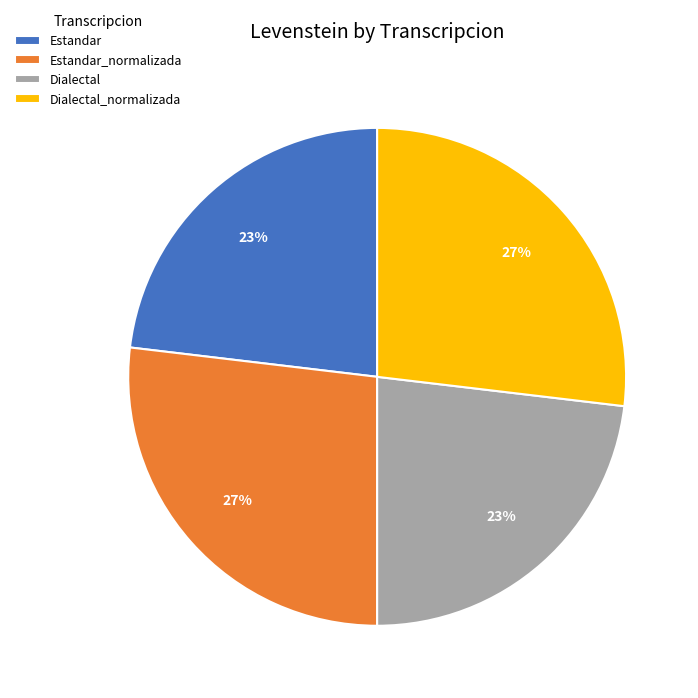

Which has a higher value, Dialectal_normalizada or Dialectal?

Dialectal_normalizada